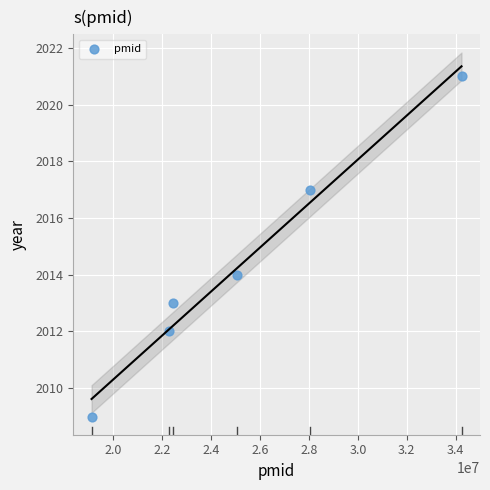

What is the range of Y values (max minus min)?

12